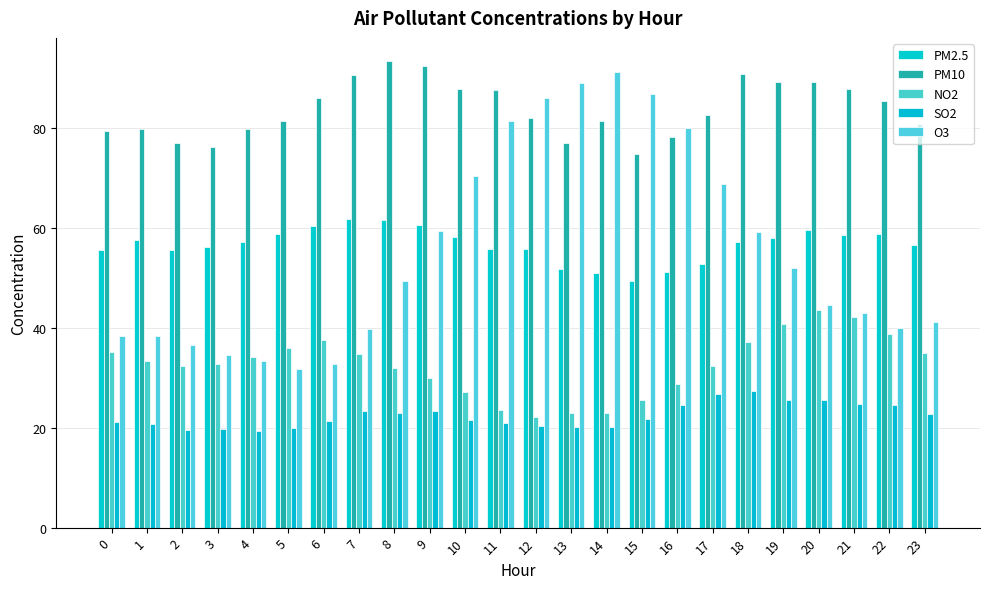

Does the chart contain stacked bars?

No